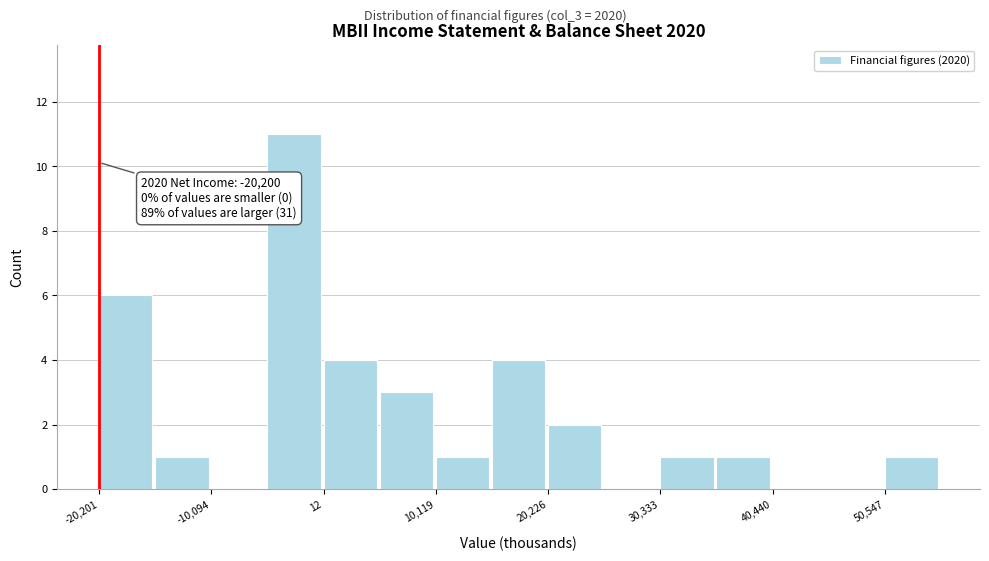

Around what value on the x-axis is the tallest bar? Give the approximate position of its centre, as read against the axis.

-2000